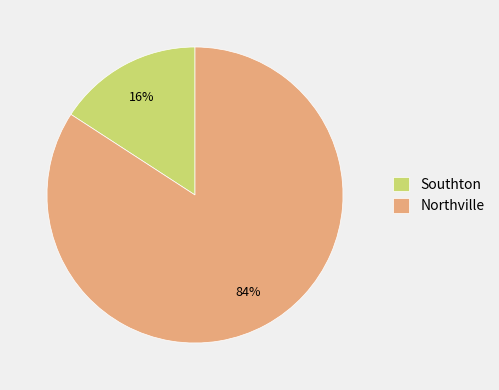

Which slice is the largest?

Northville